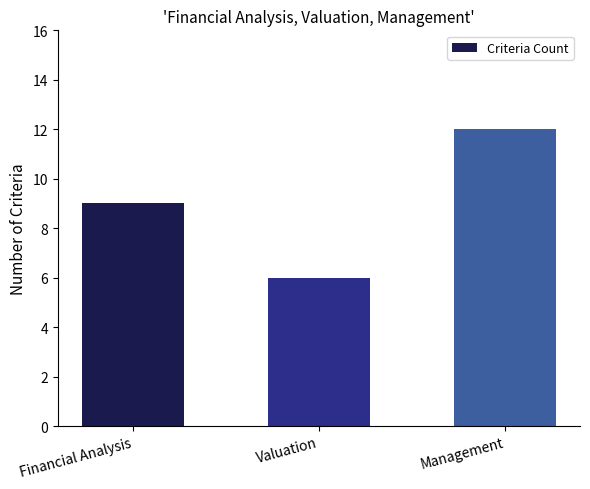

Rank the categories by value from highest to lowest.

Management, Financial Analysis, Valuation